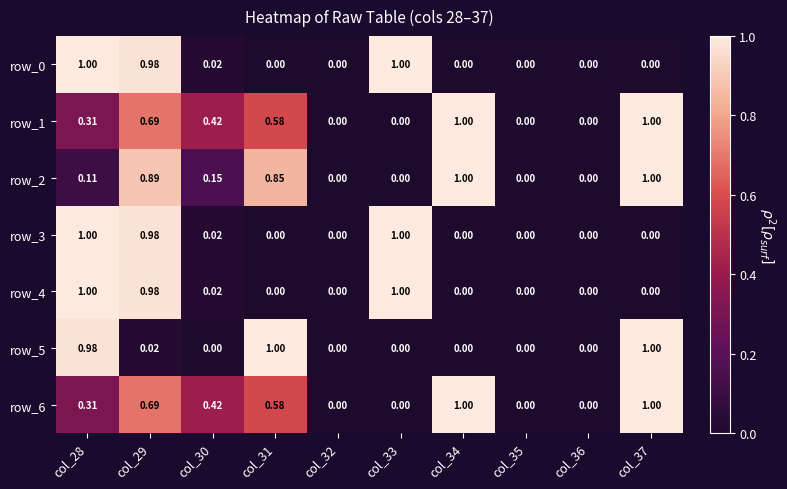

Is the value of row_3 at col_29 greater than the value of row_6 at col_33?

Yes